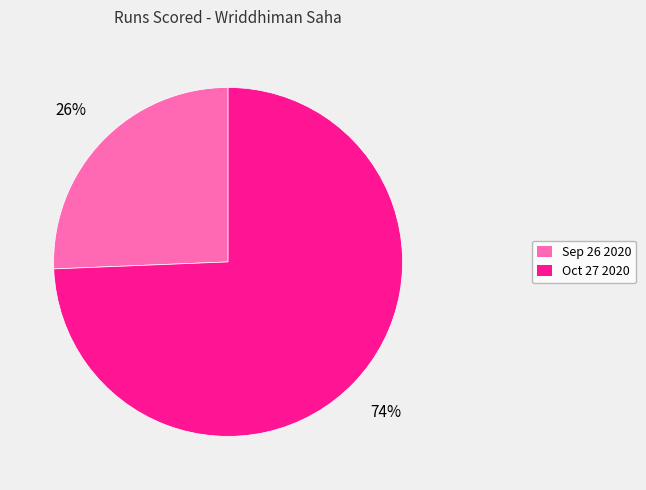

Is the sum of Oct 27 2020 and Sep 26 2020 greater than half?

Yes